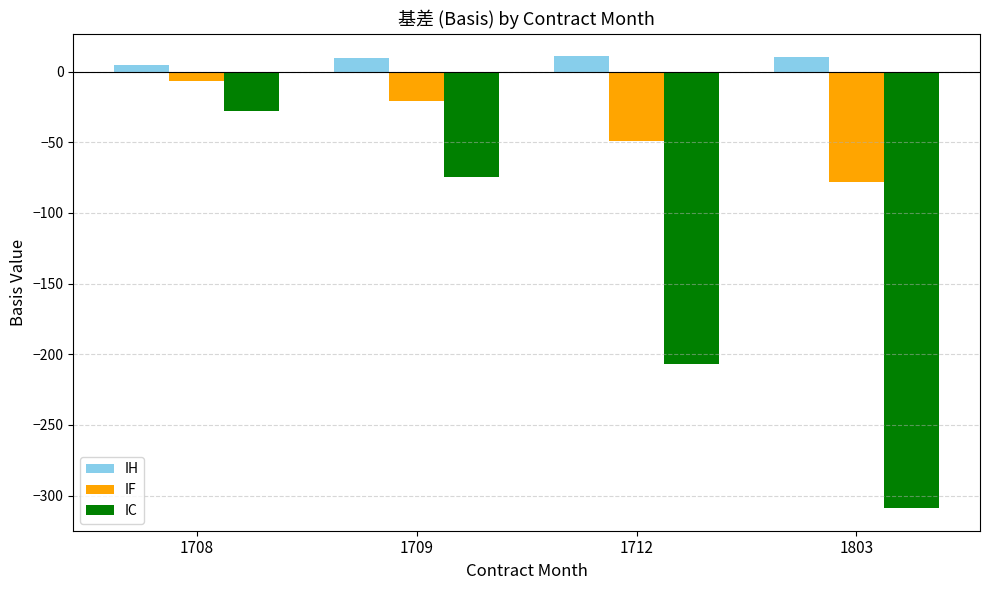

At 1708, list the series in order from smallest to largest.

IC, IF, IH